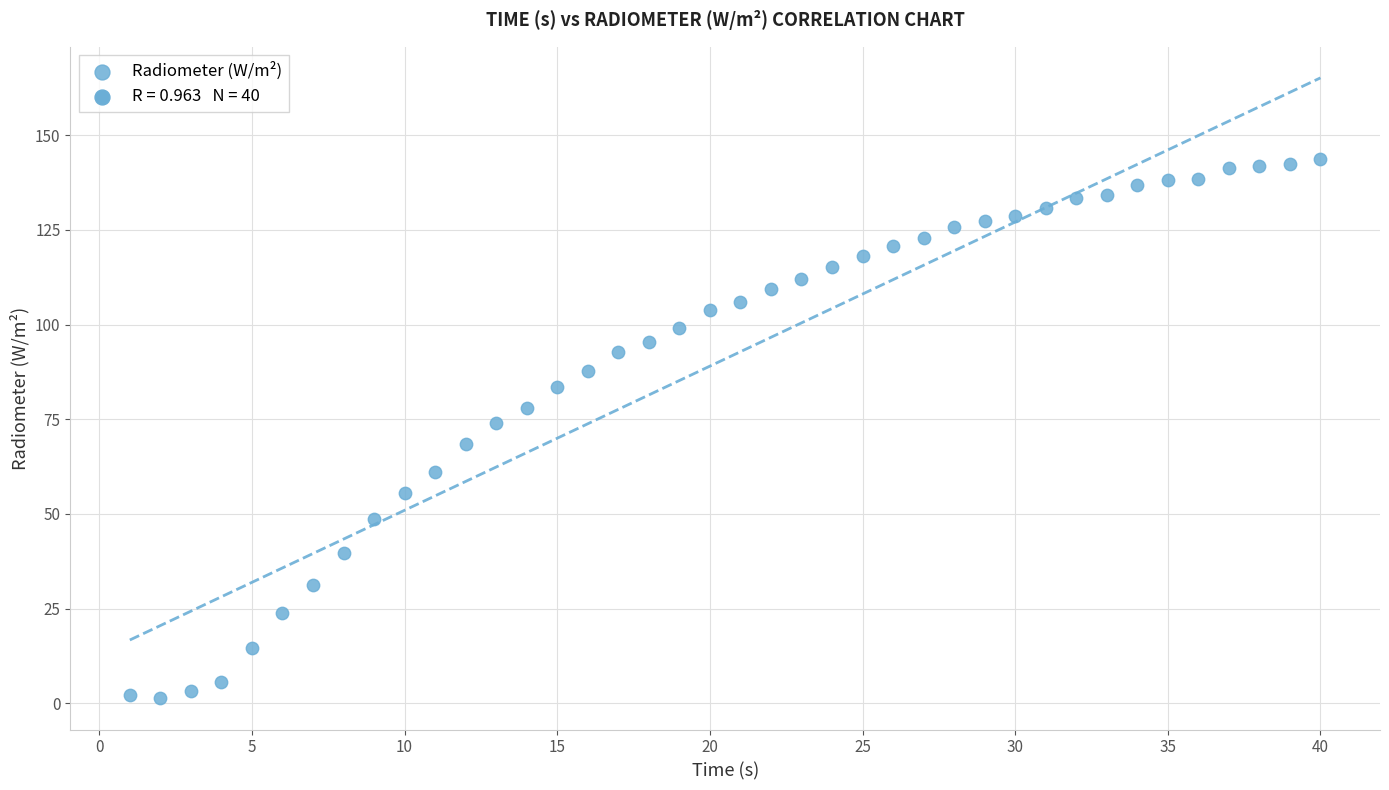

What is the range of X values (max minus min)?

39.0